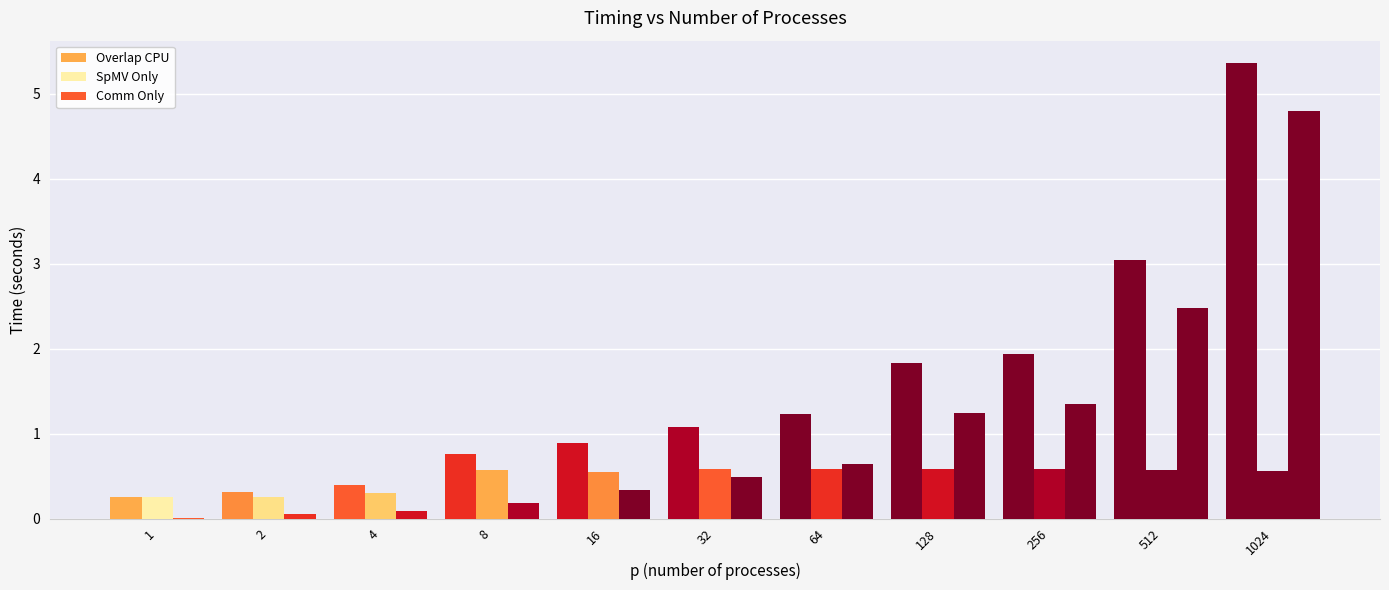

Are the bars horizontal?

No